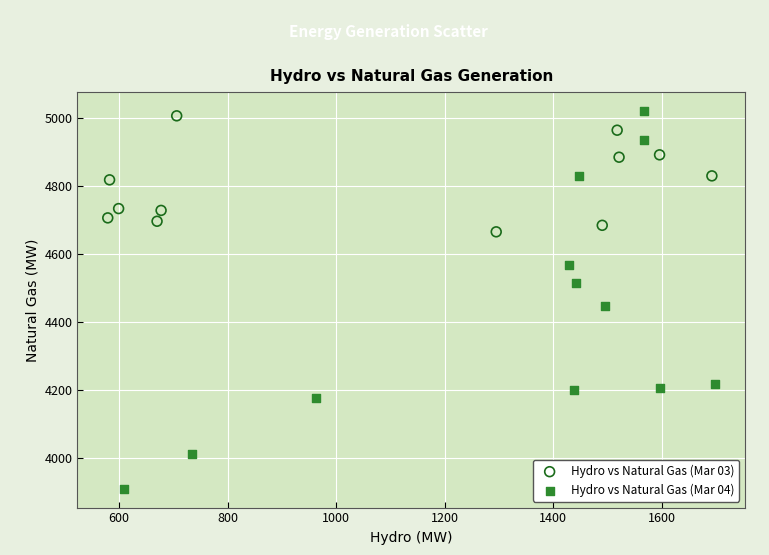

Which series has the largest Y range (max minus min)?

Hydro vs Natural Gas (Mar 04)